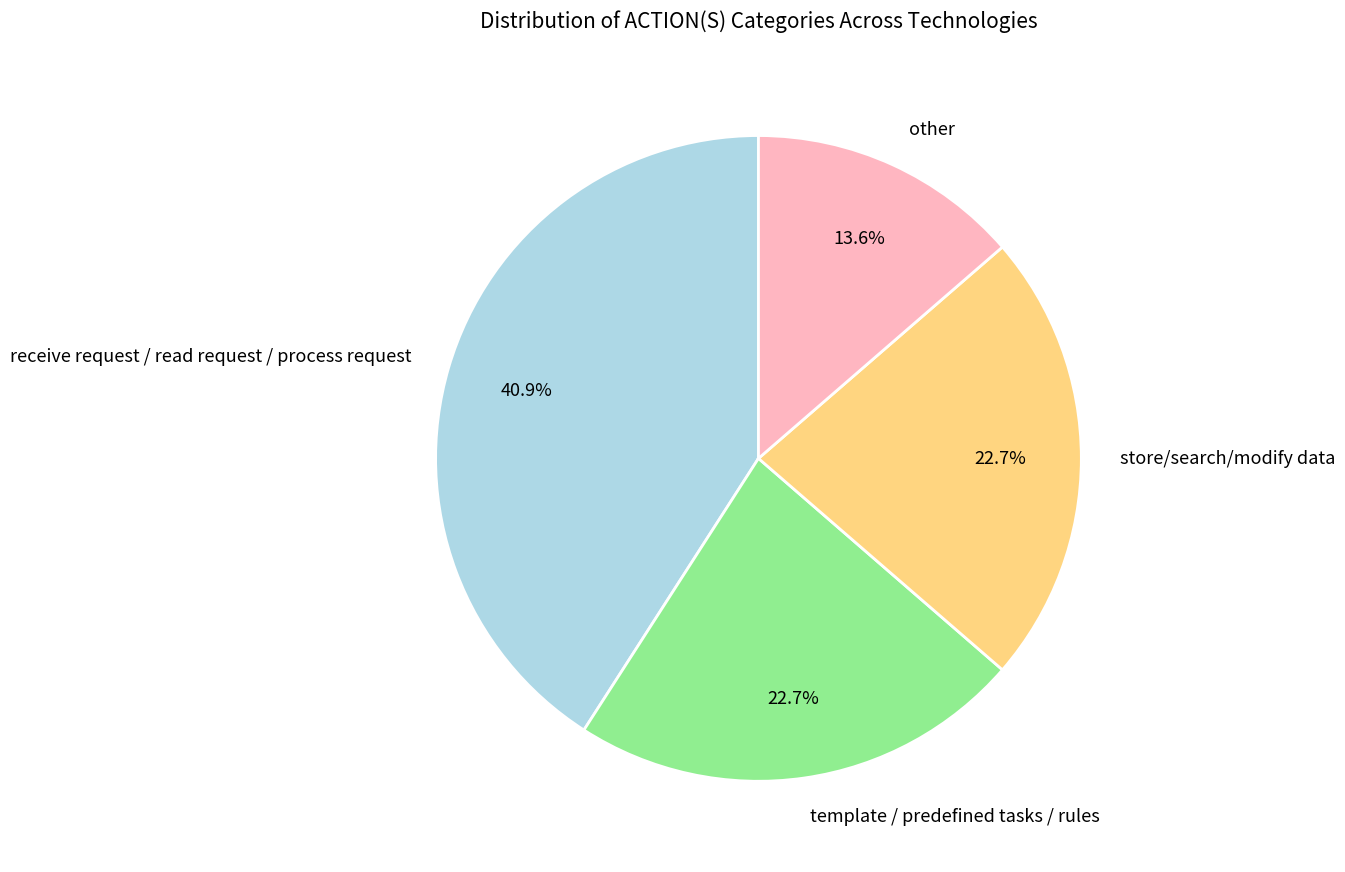

Between receive request / read request / process request and other, which is larger?

receive request / read request / process request